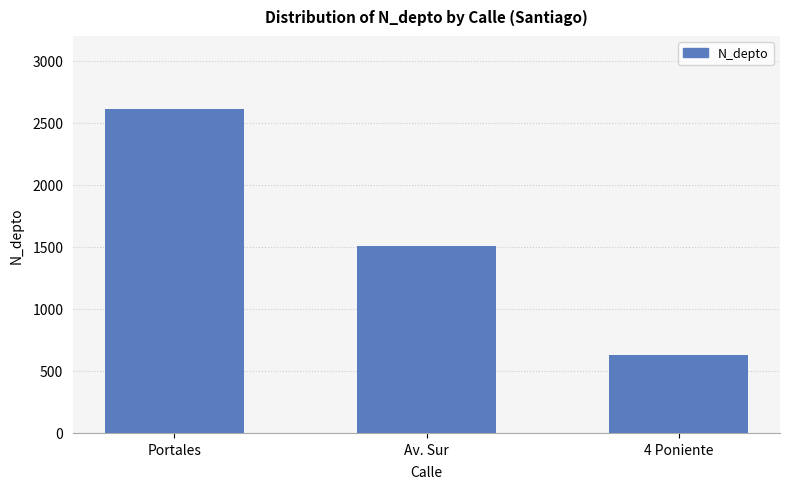

Between Av. Sur and Portales, which is larger?

Portales